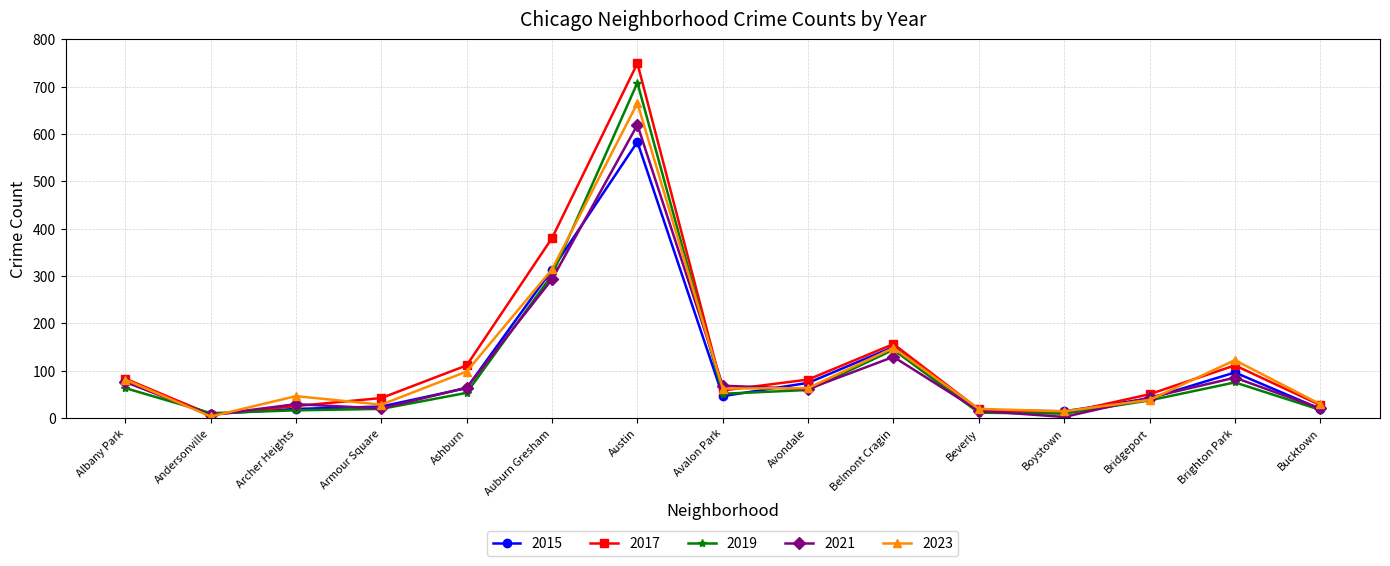

Which series has the largest total across all categories?

2017